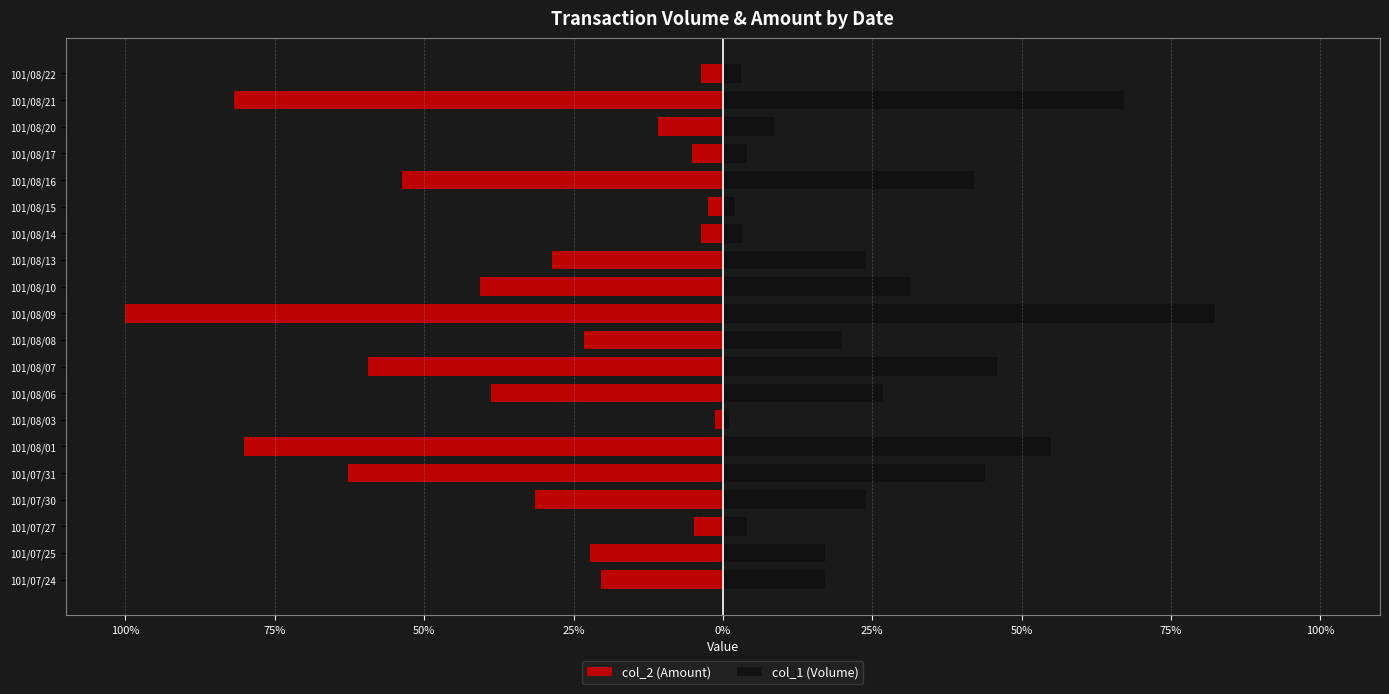

What is the difference between the maximum and second lowest values in the col_1 (Volume) series?

80.3